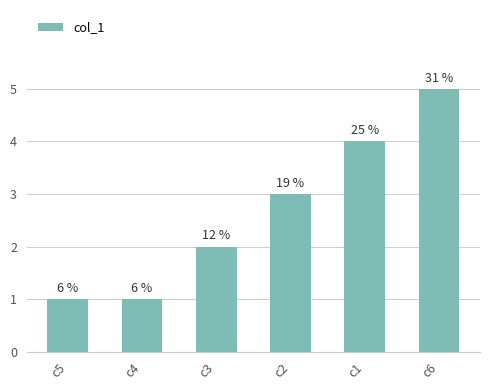

What is the ratio of the value at c1 to the value at c6?

0.8